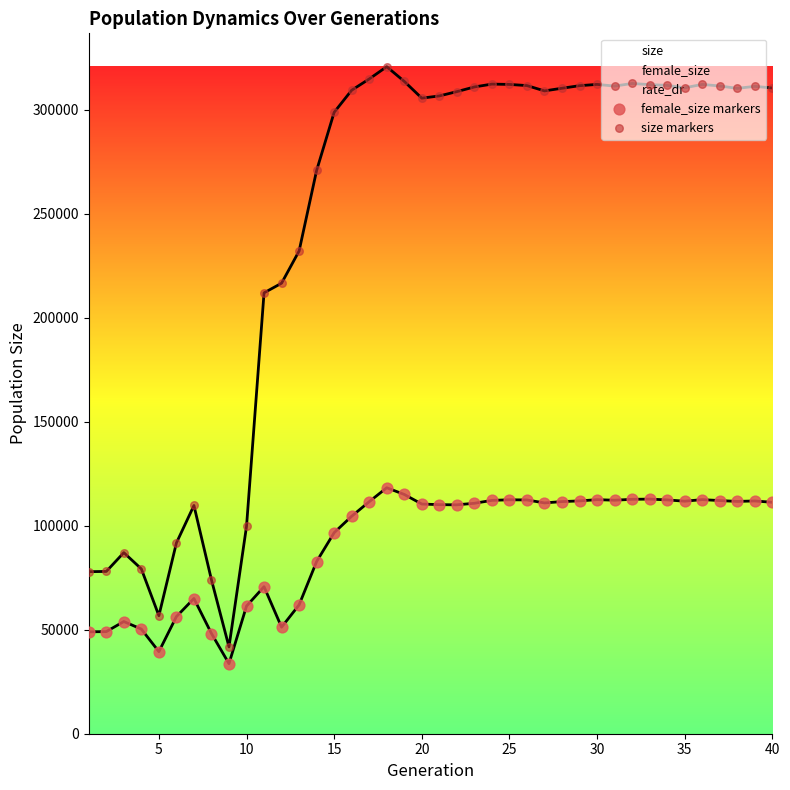

Is the value of size markers at 16 greater than the value of female_size markers at 15?

Yes